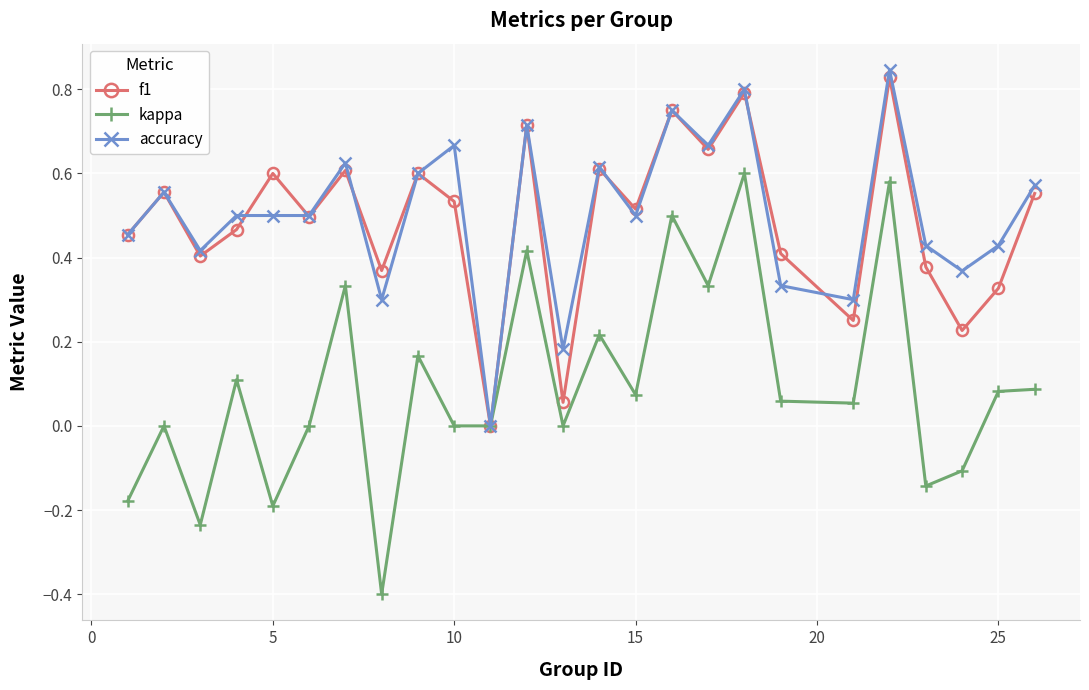

How many interior local valleys does the f1 series have?

9